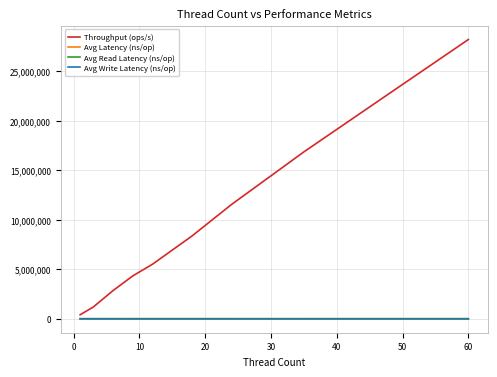

Which series has the largest total across all categories?

Throughput (ops/s)